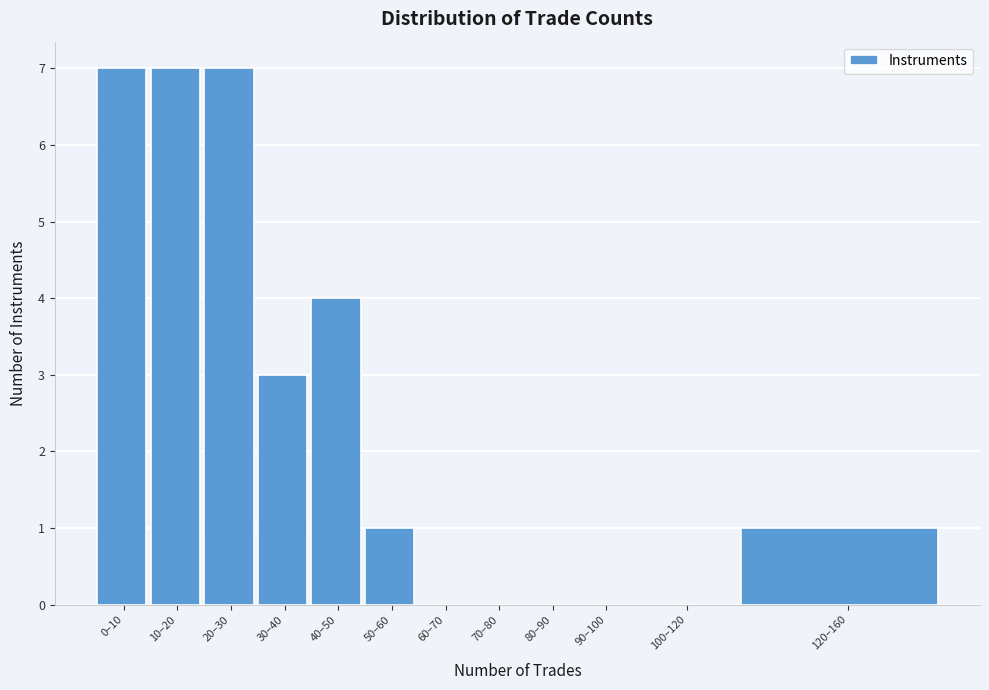

Reading left to right, list all the values displayed in this chart.

0–10=7	10–20=7	20–30=7	30–40=3	40–50=4	50–60=1	60–70=0	70–80=0	80–90=0	90–100=0	100–120=0	120–160=1